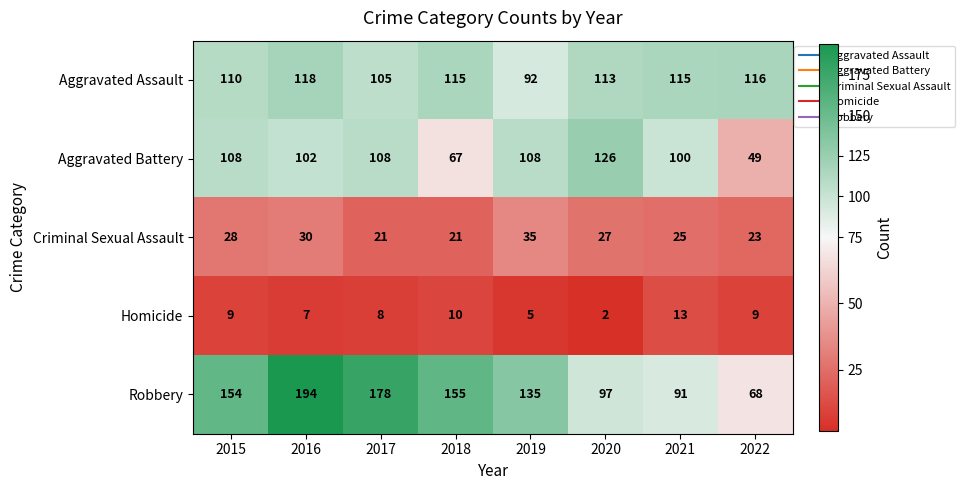

At 2018, list the series in order from largest to smallest.

Robbery, Aggravated Assault, Aggravated Battery, Criminal Sexual Assault, Homicide